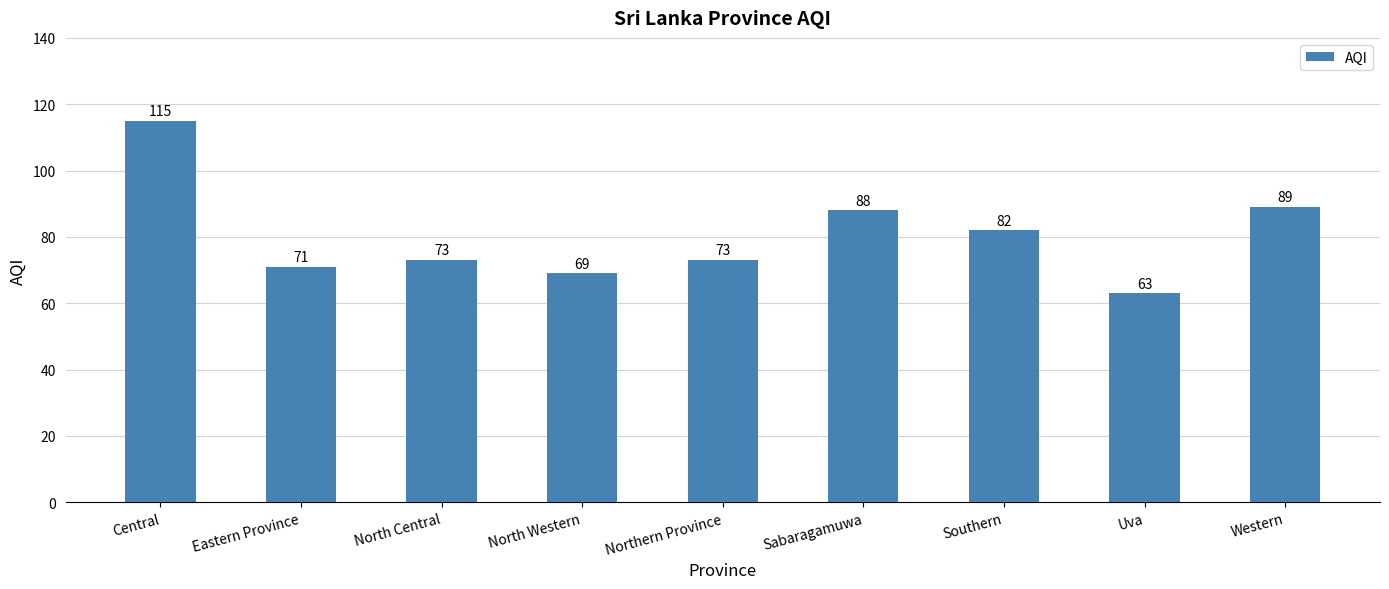

What is the label of the 5th bar from the right?

Northern Province